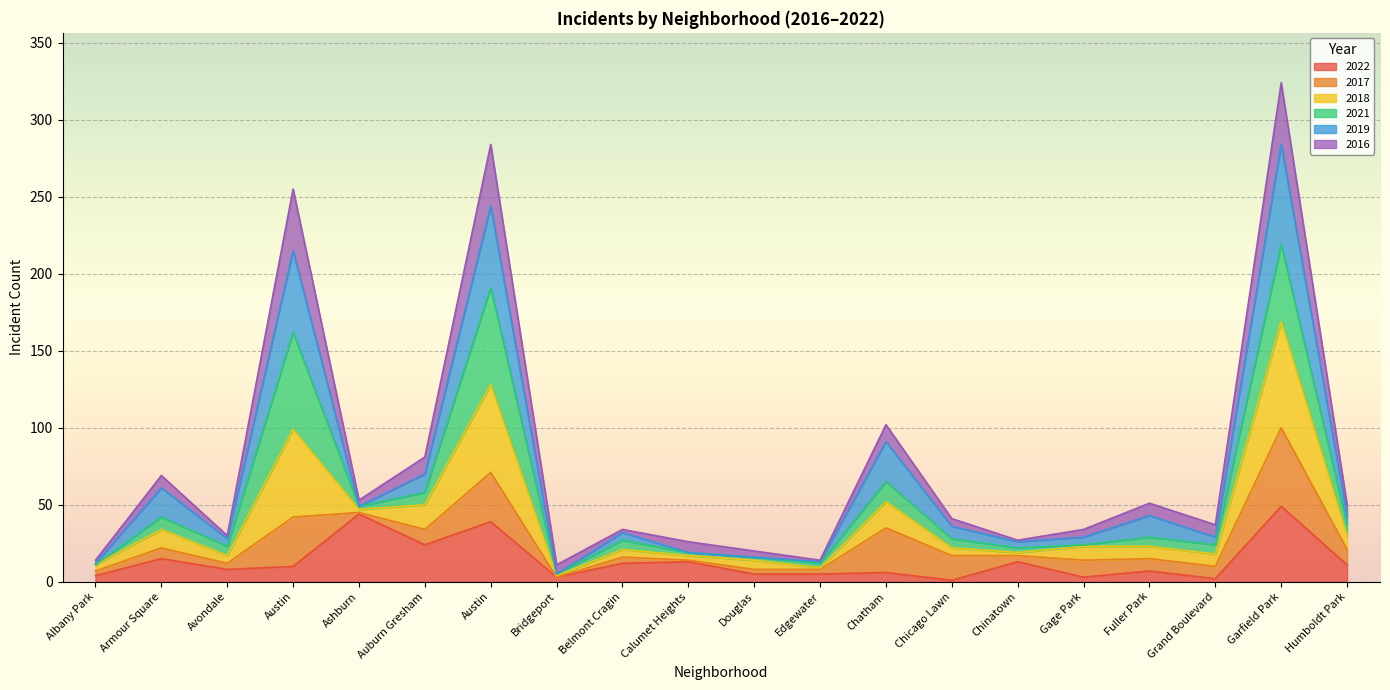

Which series has the largest total across all categories?

2018